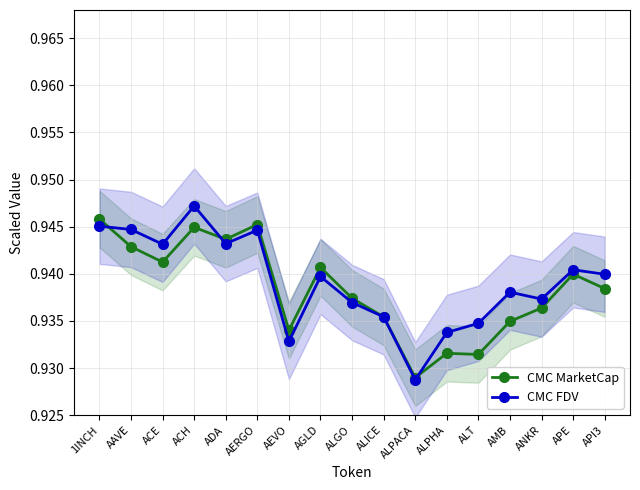

What is the lowest value of the CMC MarketCap series?

0.9